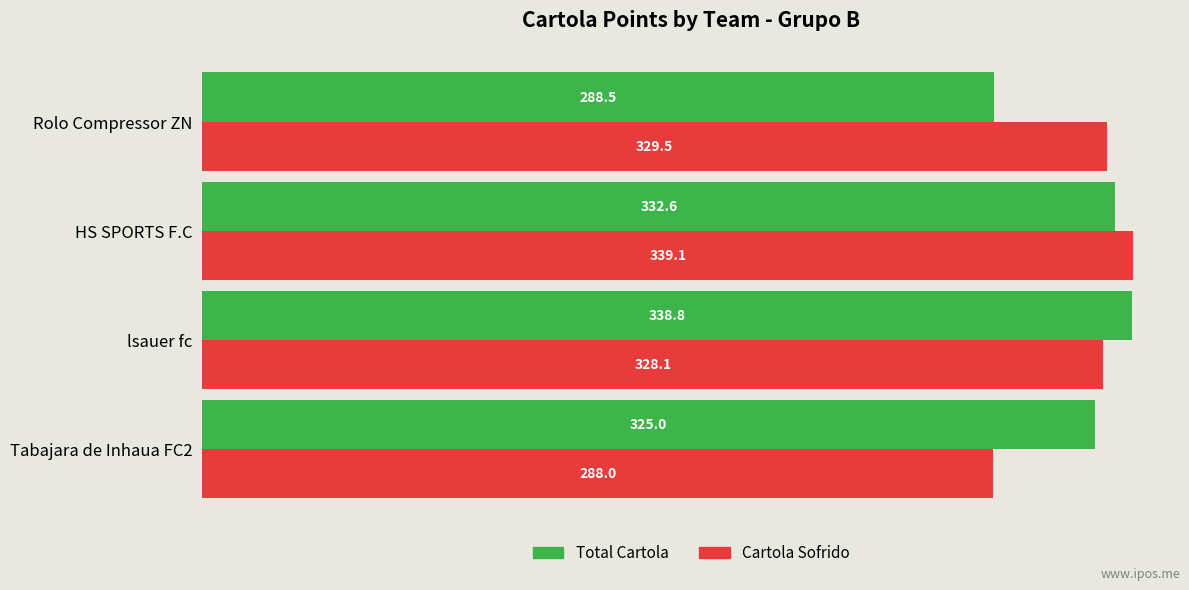

At HS SPORTS F.C, list the series in order from largest to smallest.

Cartola Sofrido, Total Cartola